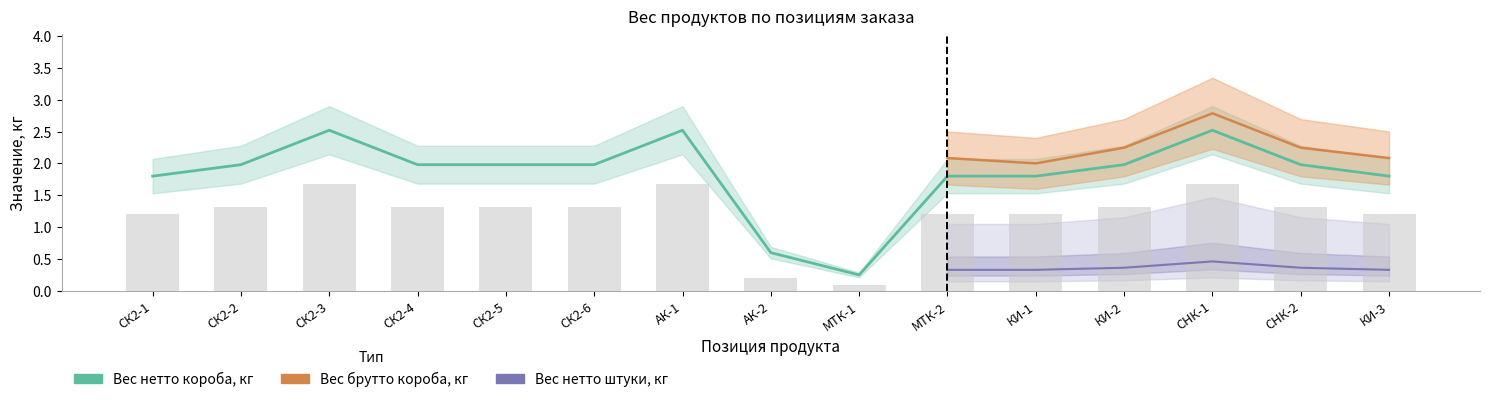

The value of Вес нетто короба, кг at КИ-1 is 1.0. True or false?

False